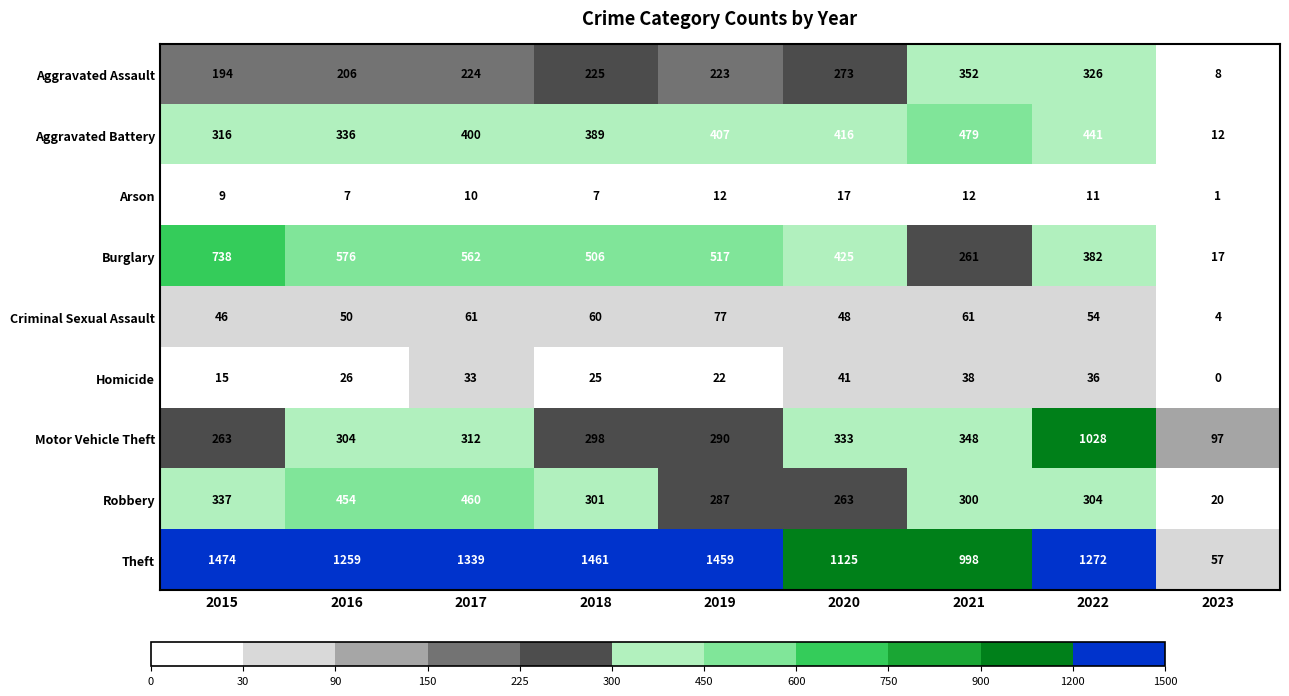

At how many categories does at least one series exceed 832?

8